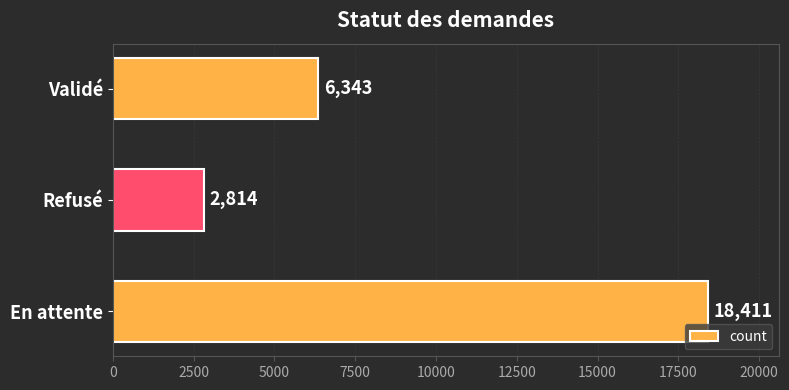

True or false: the data shows 2814 at Refusé.

True